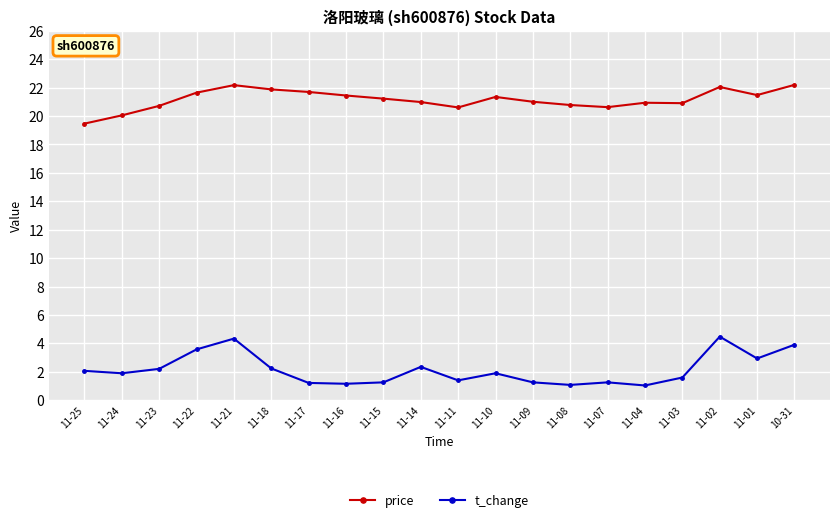

What is the label of the 7th point from the right?

11-08